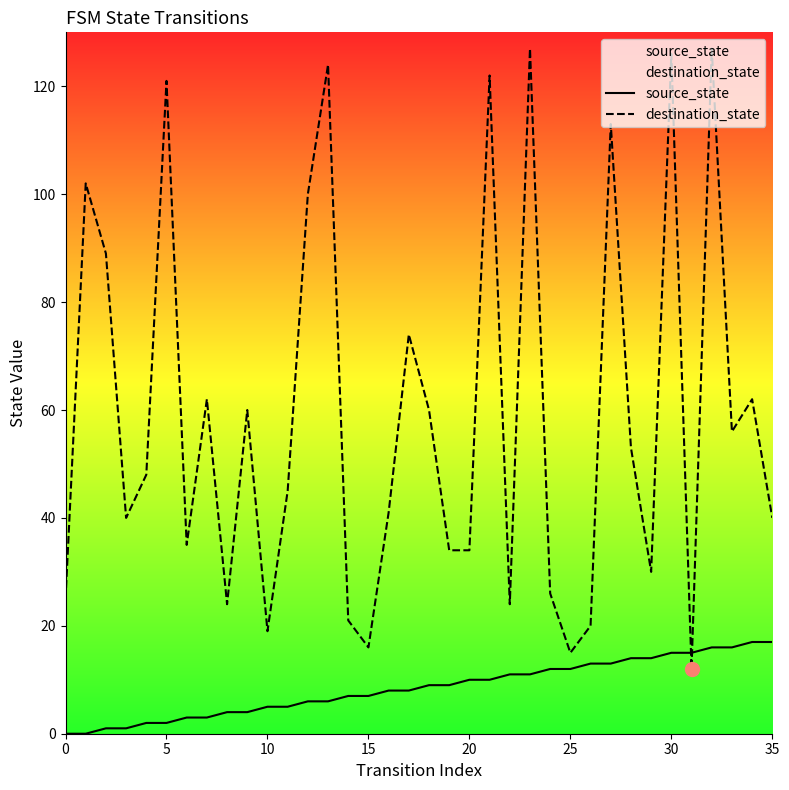

What is the difference between the highest and lowest values at 11?

40